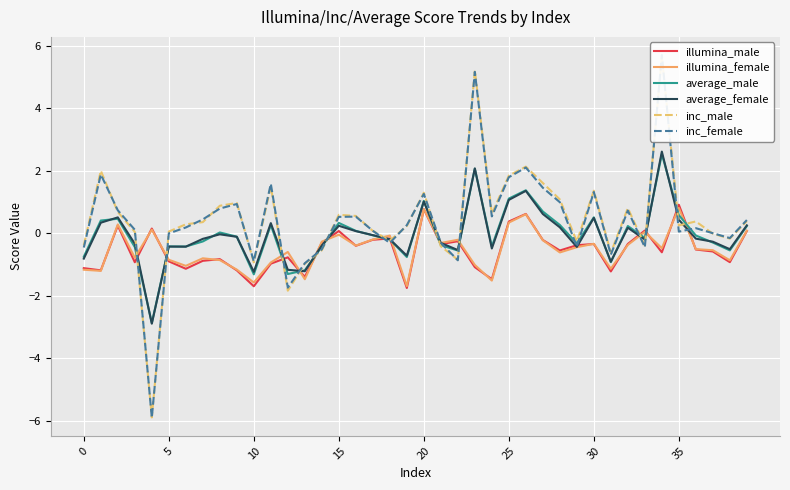

Which label corresponds to the largest value in the chart?

34